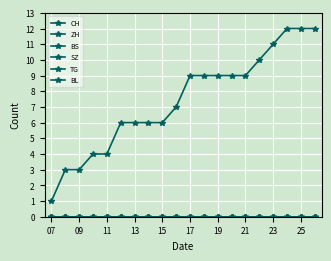

Is this an area chart (filled region under the line)?

No